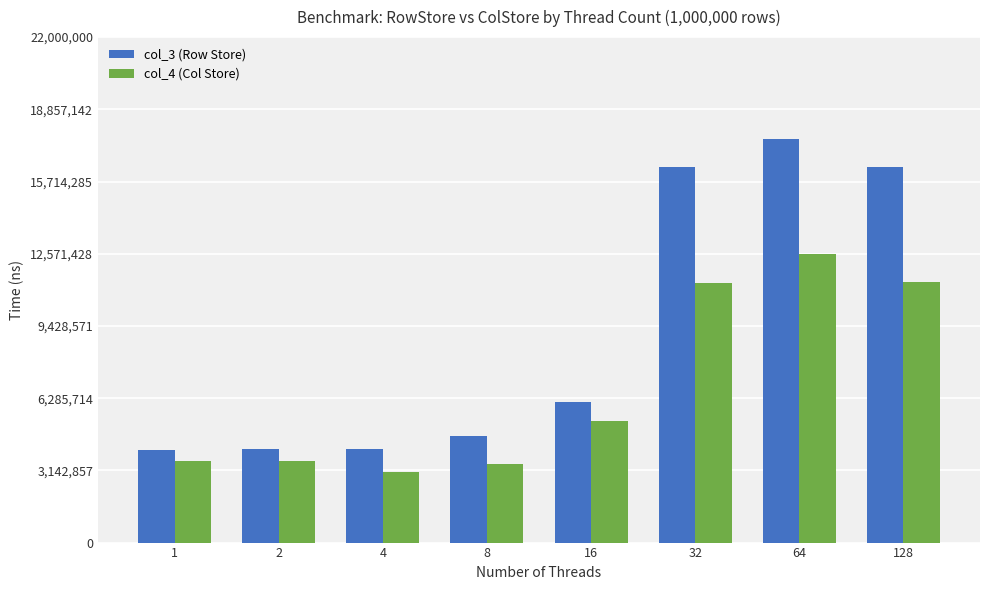

The value of col_3 (Row Store) at 1 is 2277405. True or false?

False